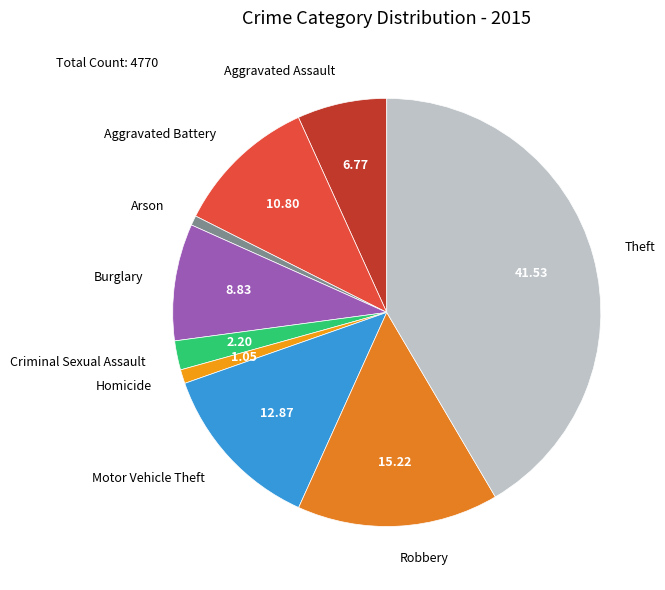

Which category has the biggest portion of the pie?

Theft